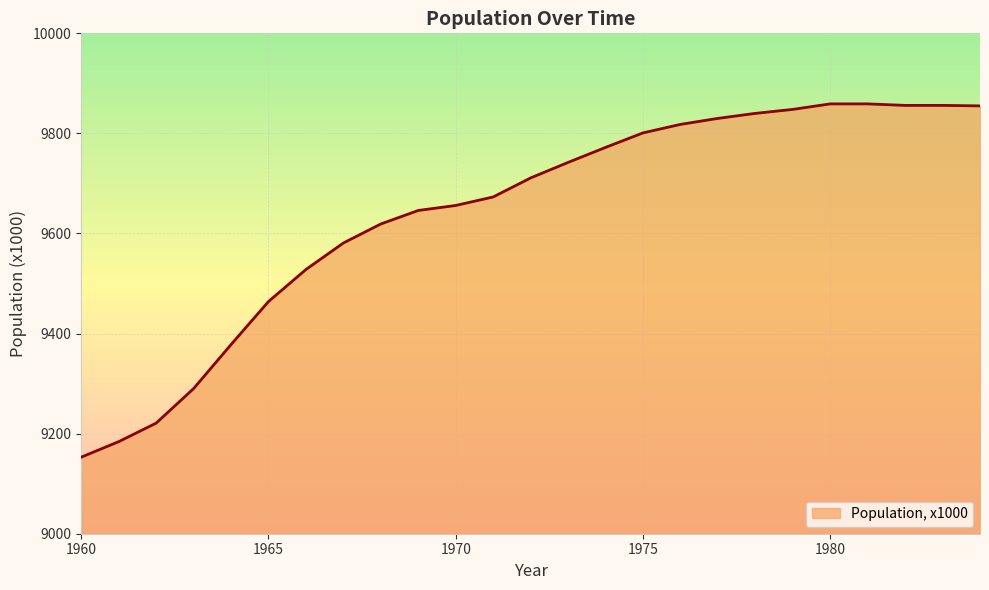

What is the greatest value displayed?

9859